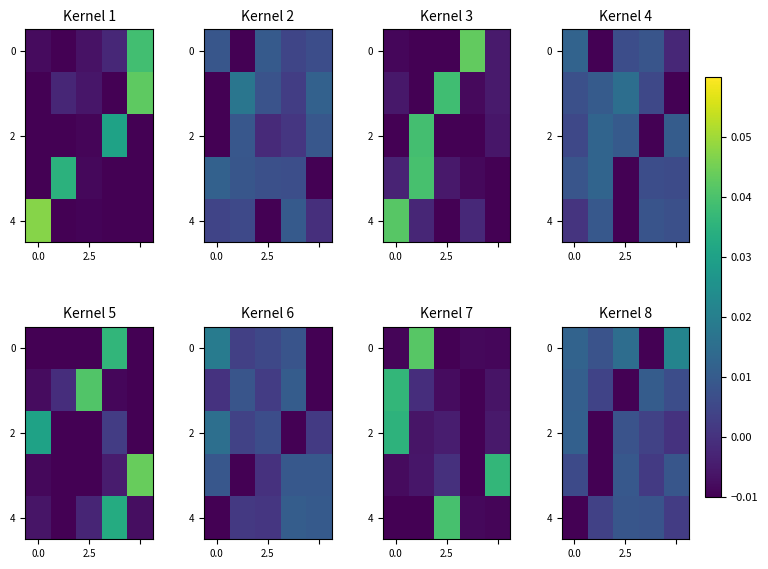

At how many categories does at least one series exceed 0?

5